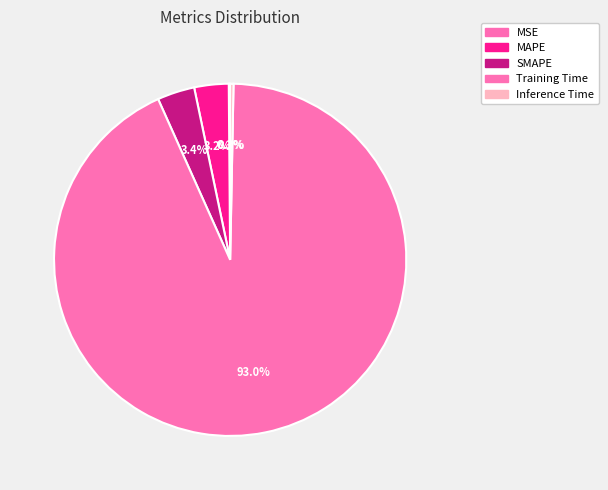

Is SMAPE the majority of the pie?

No